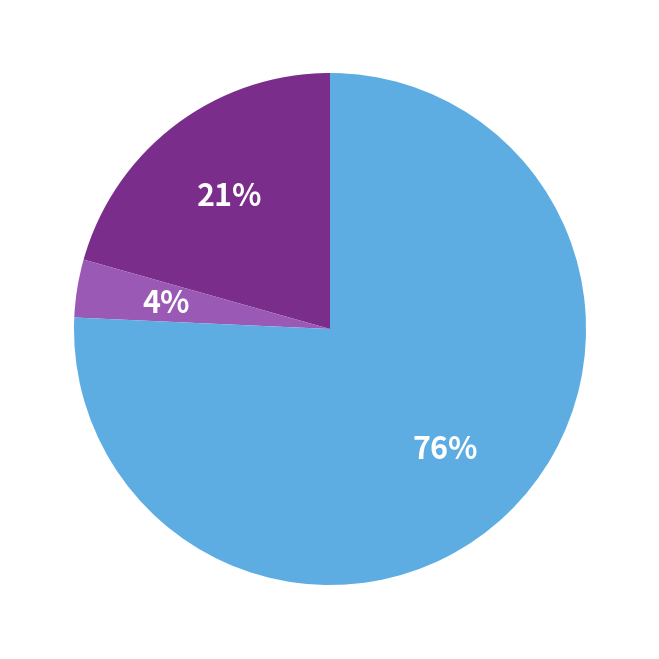

To the nearest percent, what is the average slice percentage?

33%